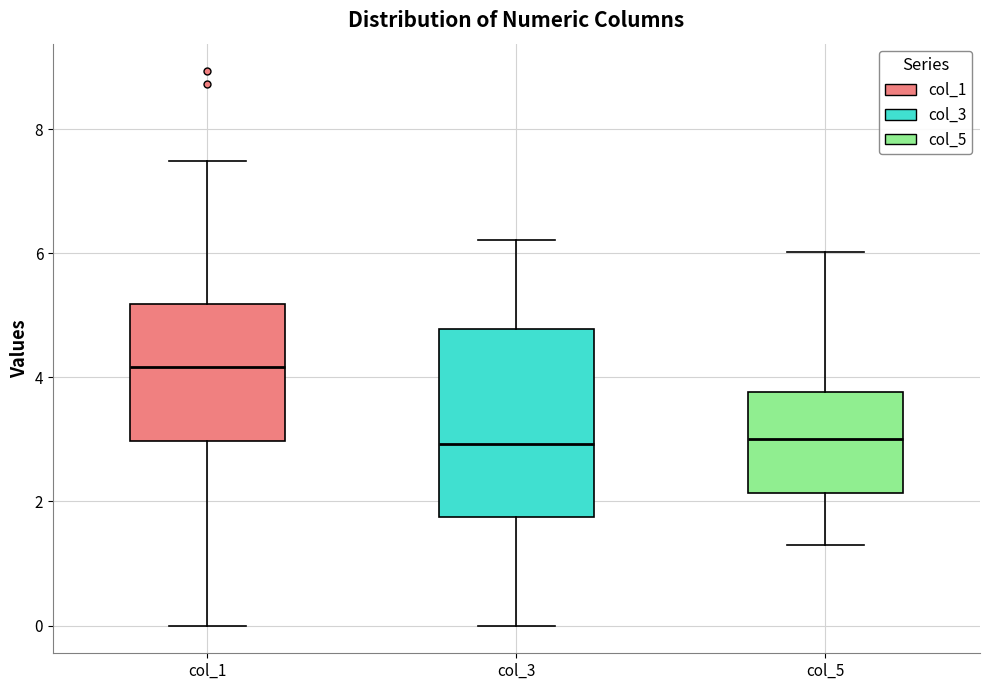

Comparing the boxes themselves (not the whiskers), which one is the tallest?

col_3